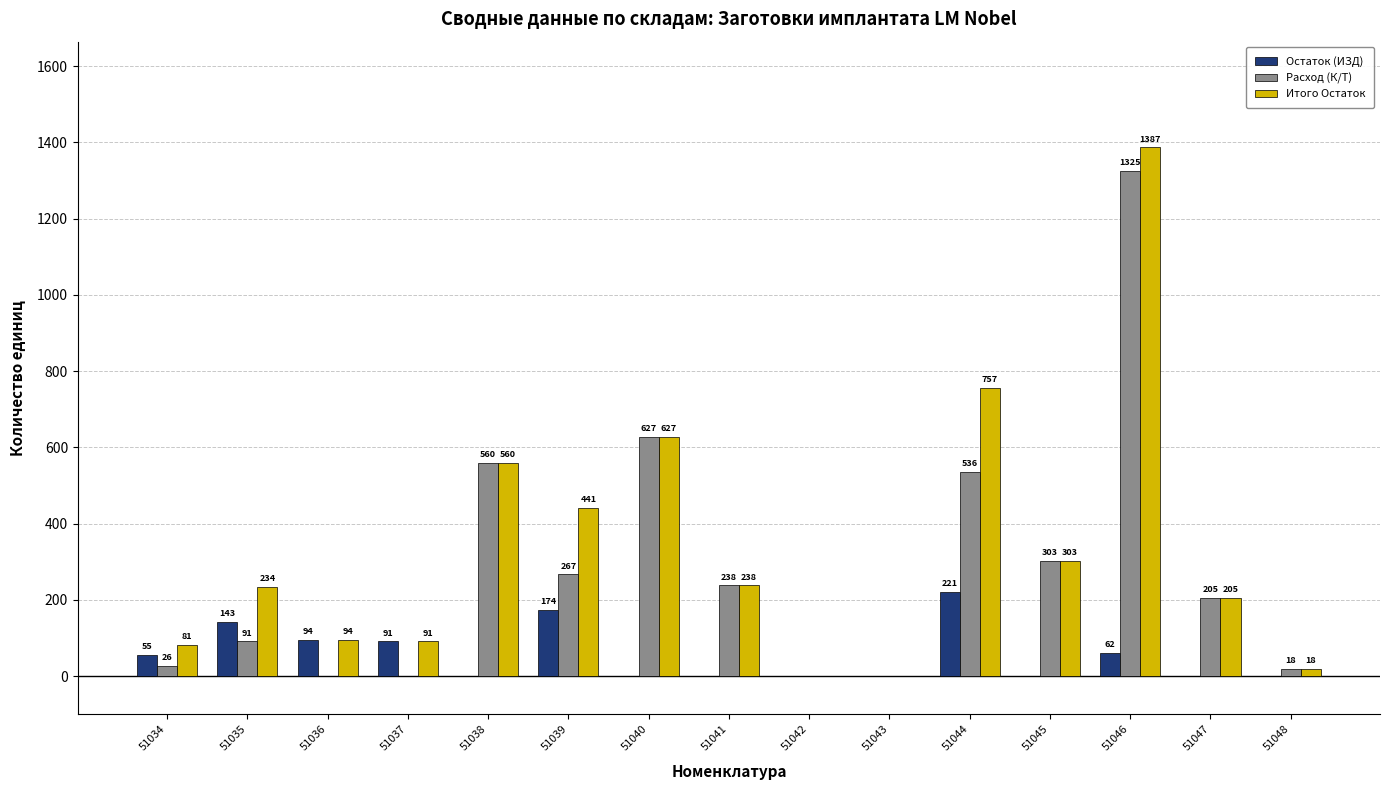

Between 51037 and 51039, which series saw the biggest shift?

Итого Остаток